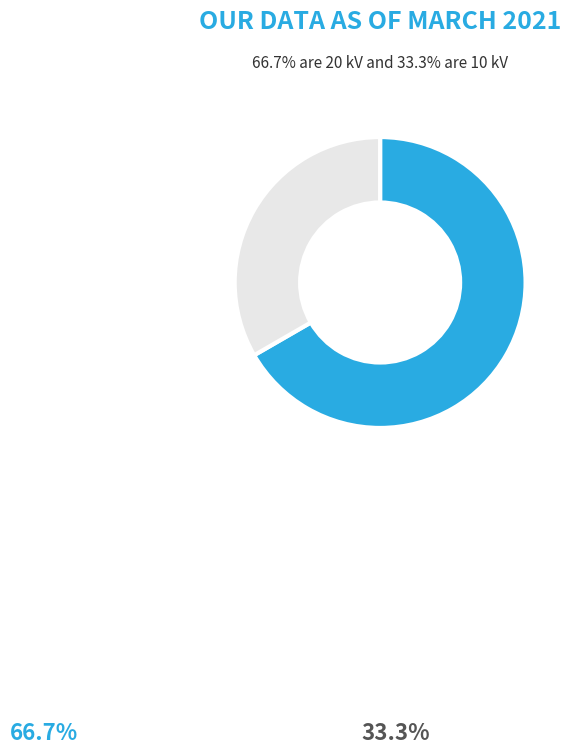

Does any single category account for the majority?

Yes